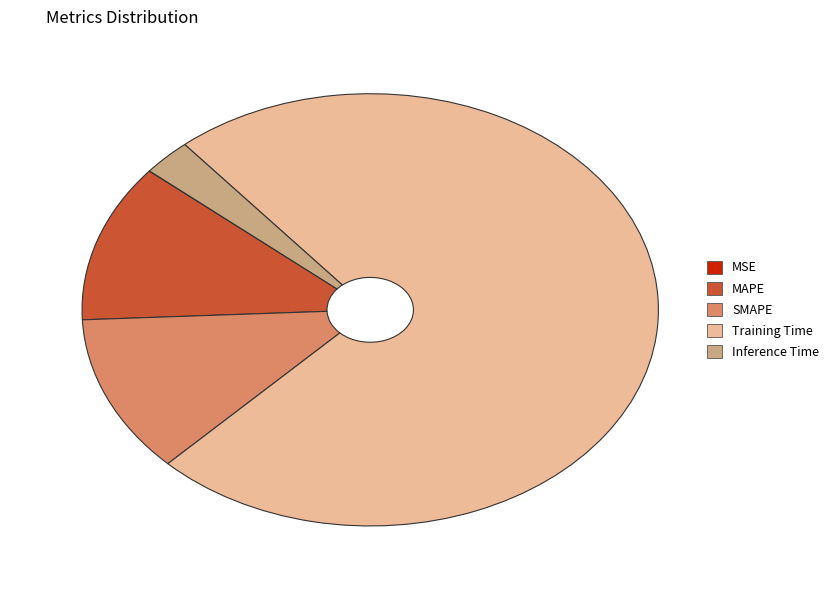

Is it true that SMAPE is 12% of the pie?

True